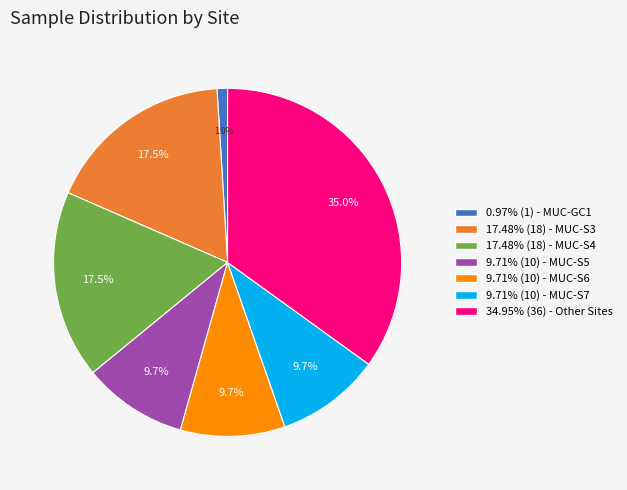

Count the number of slices in the pie.

7